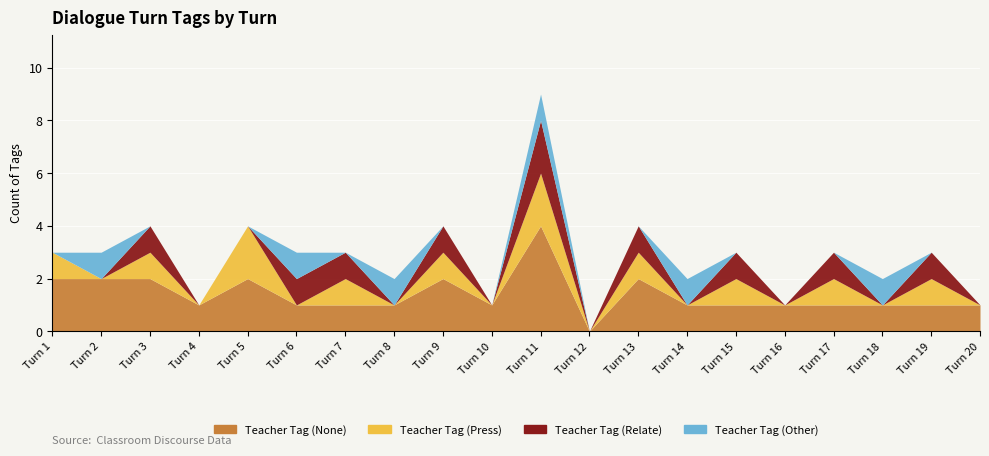

What is the value of the Teacher Tag (Press) point at the 15th from the left?

1